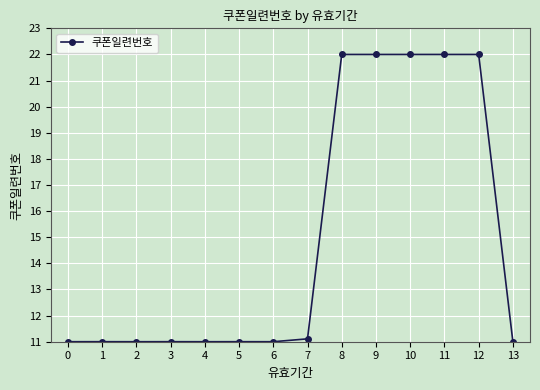

What is the greatest value displayed?

22.0